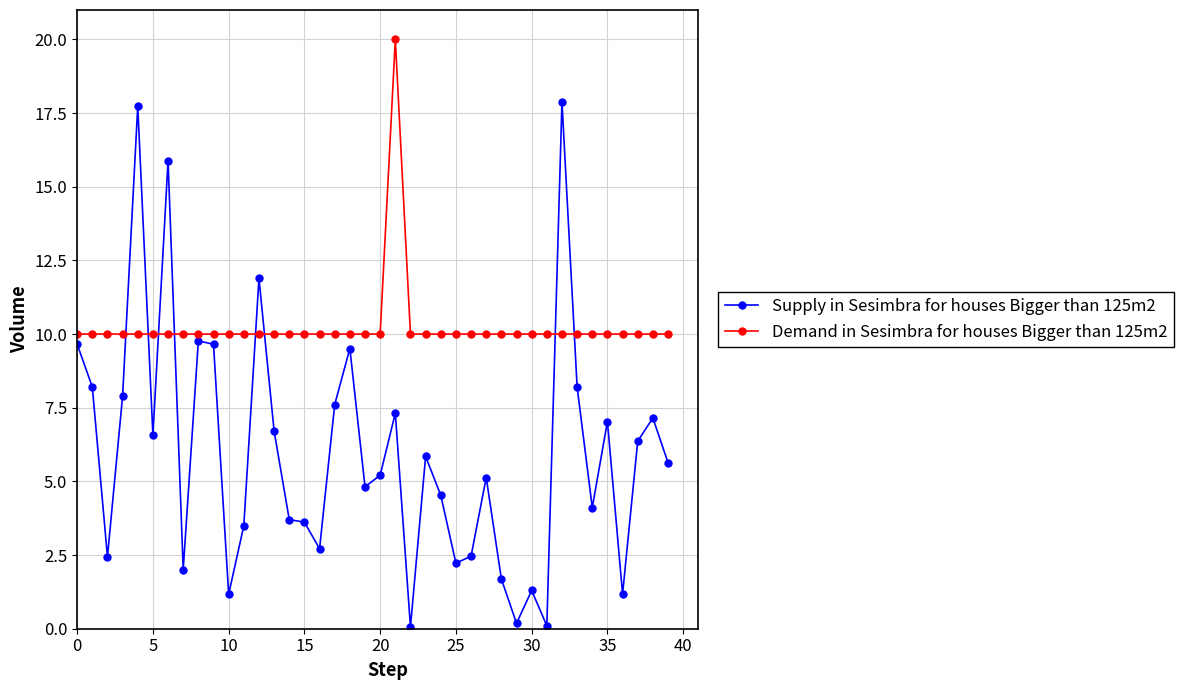

Which series has the largest total across all categories?

Demand in Sesimbra for houses Bigger than 125m2